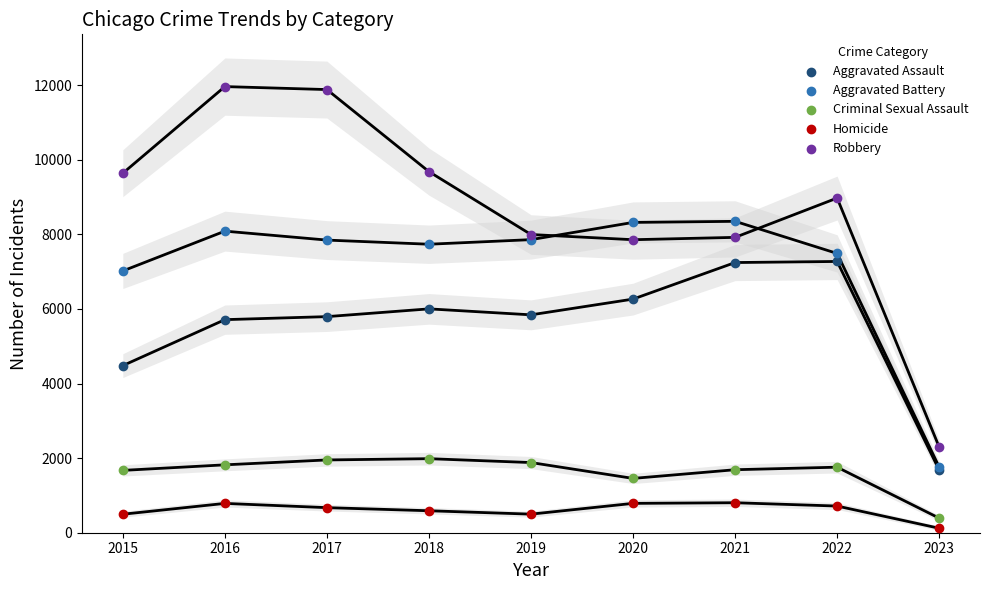

Which series has the largest Y range (max minus min)?

Robbery